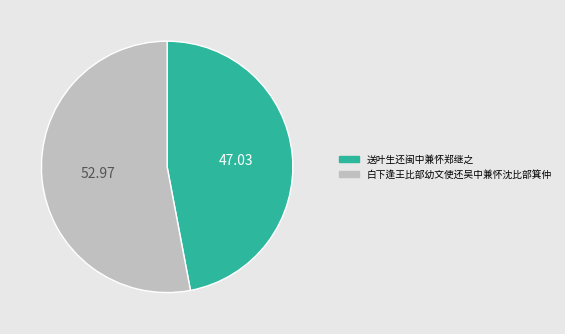

Is there any slice that represents more than half of the pie?

Yes